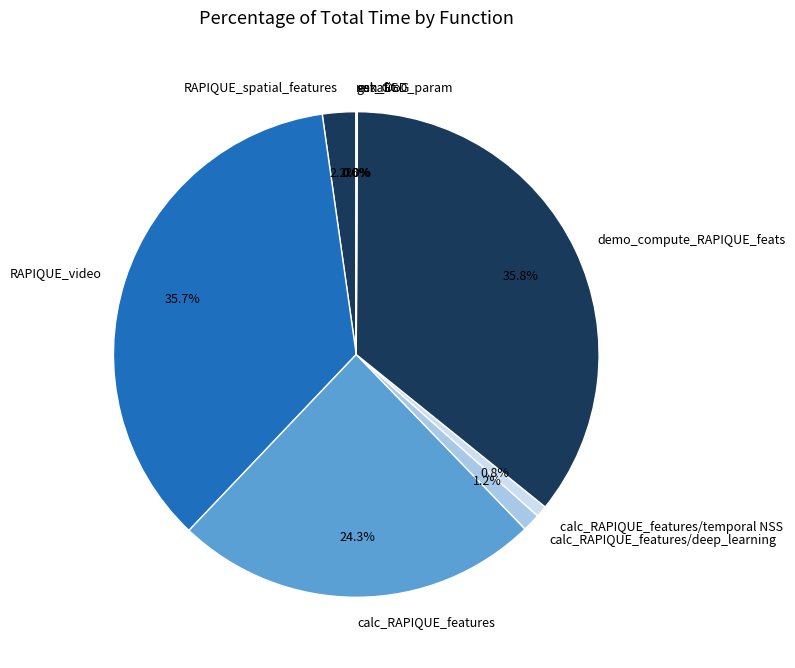

Which has a higher value, demo_compute_RAPIQUE_feats or RAPIQUE_spatial_features?

demo_compute_RAPIQUE_feats